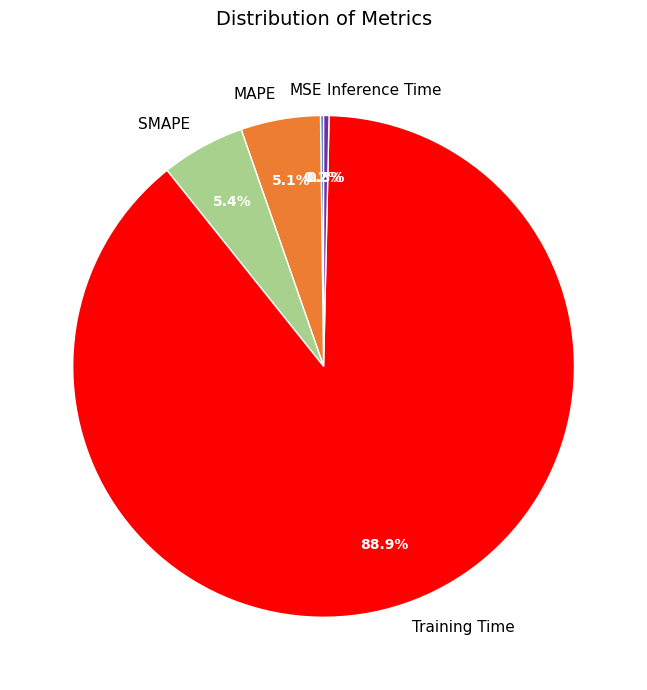

Does Training Time represent more than half of the total?

Yes